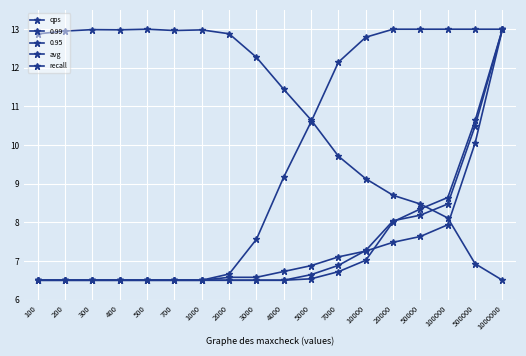

Is the value of avg at 500000 greater than the value of recall at 3000?

Yes